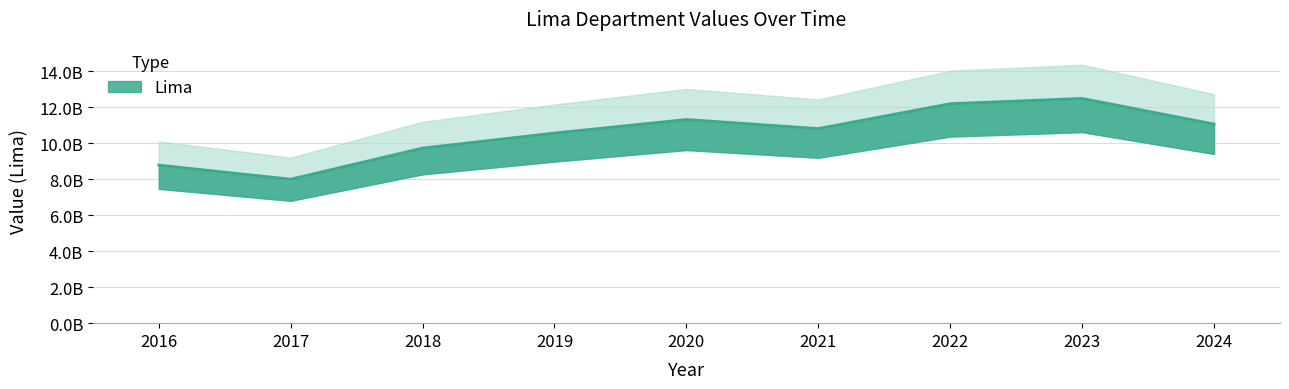

The value at 2017 is 10701807126. True or false?

False